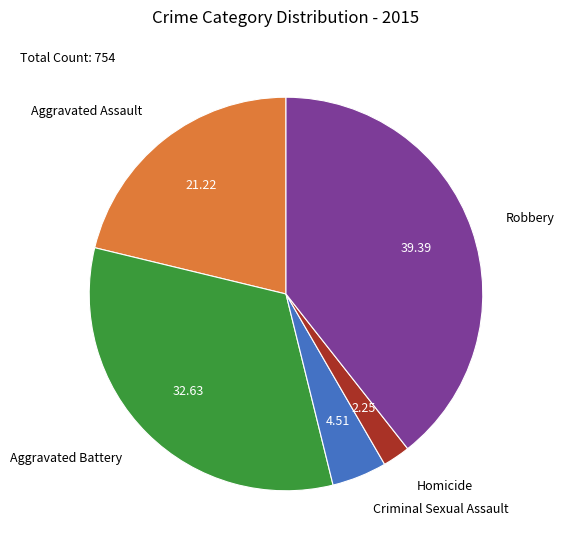

How many slices are in this pie chart?

5